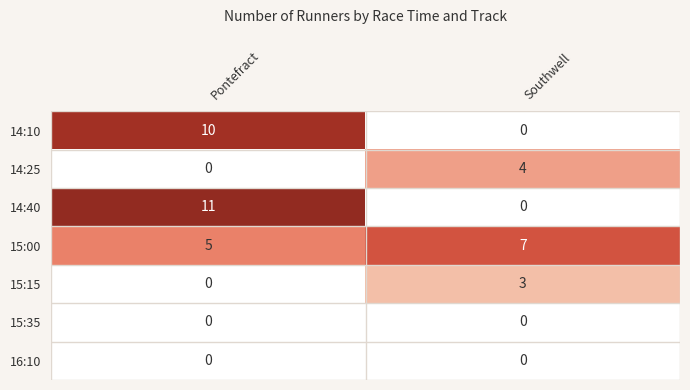

The 15:15 series shows 0 at Pontefract. True or false?

True